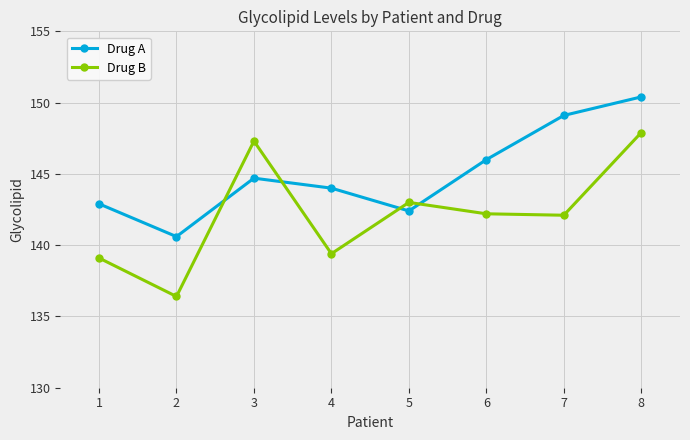

How many categories are shown in the chart?

8